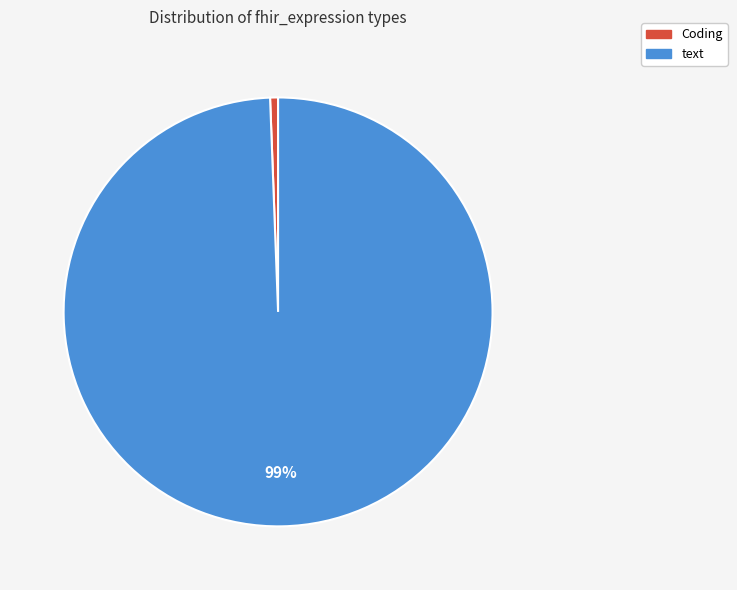

Do text and Coding together represent more than half of the pie?

Yes